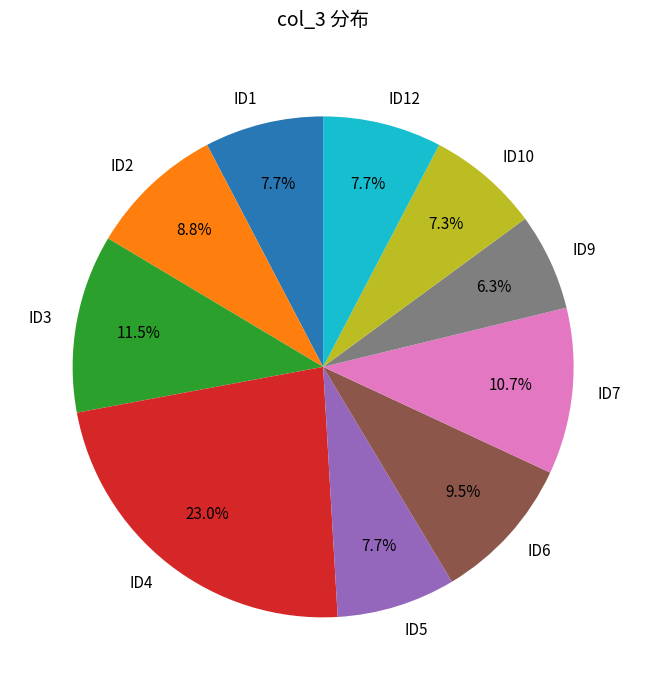

To the nearest percent, what percentage of the pie is ID2?

9%